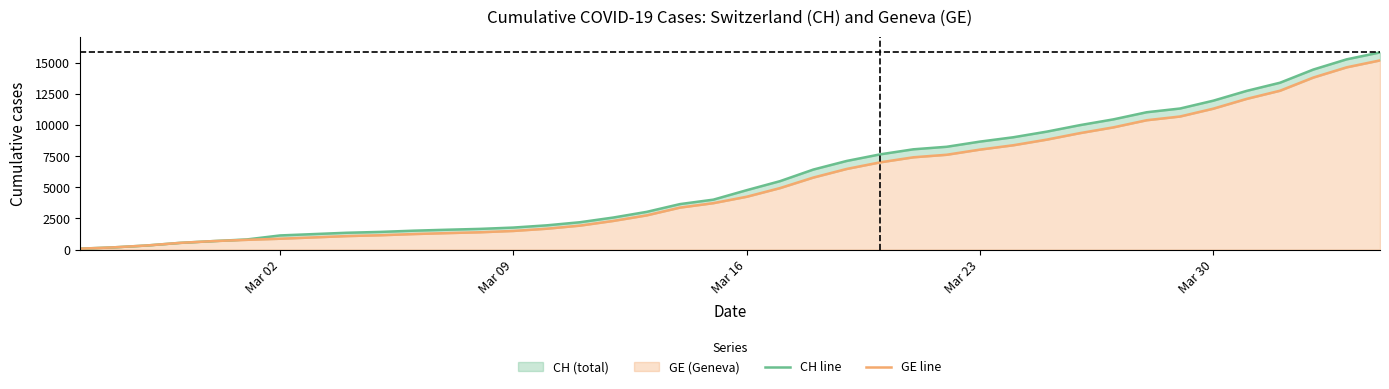

What is the value of the CH line point at the 23rd from the left?

6434